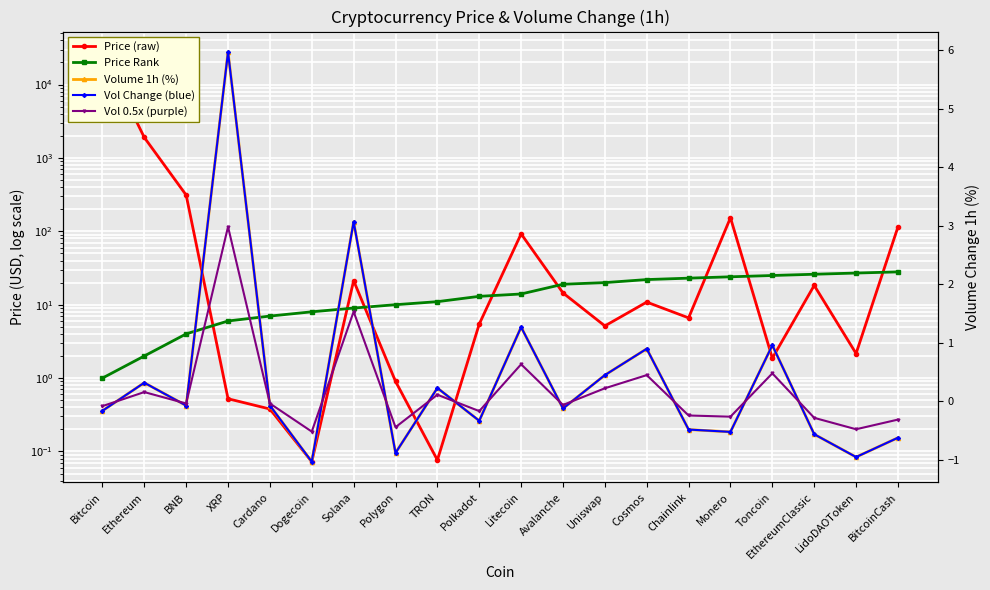

Is the value of Vol Change (blue) at Dogecoin greater than the value of Price Rank at LidoDAOToken?

No